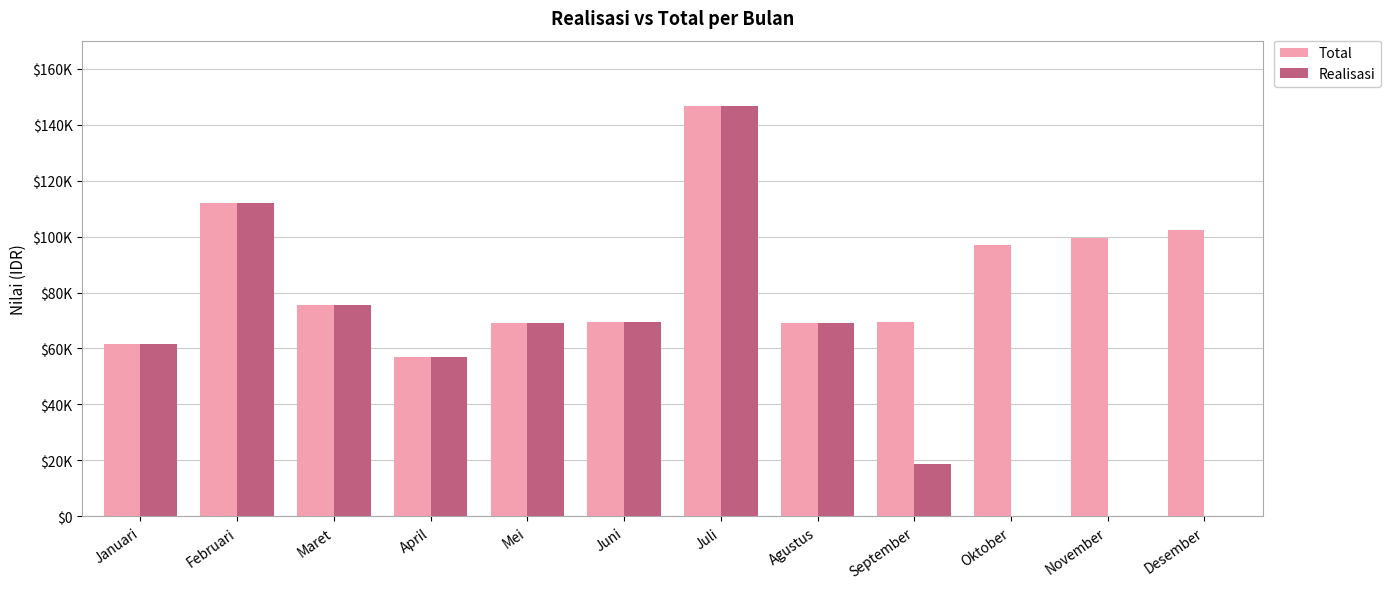

Are the bars horizontal?

No